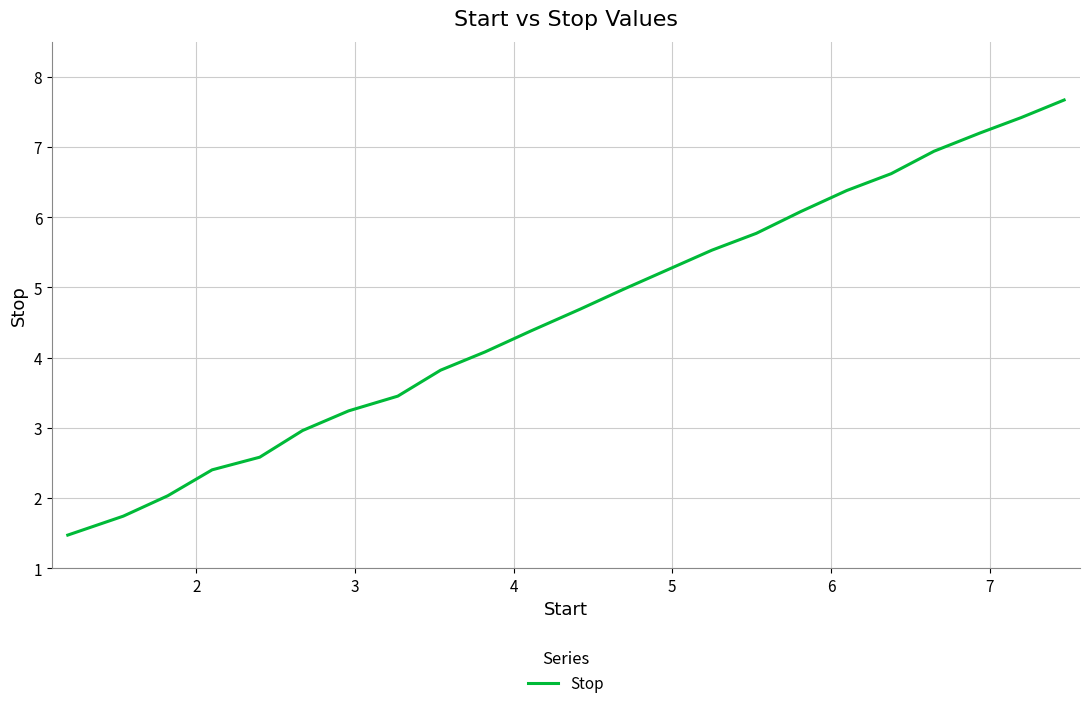

What is the greatest value displayed?

7.7